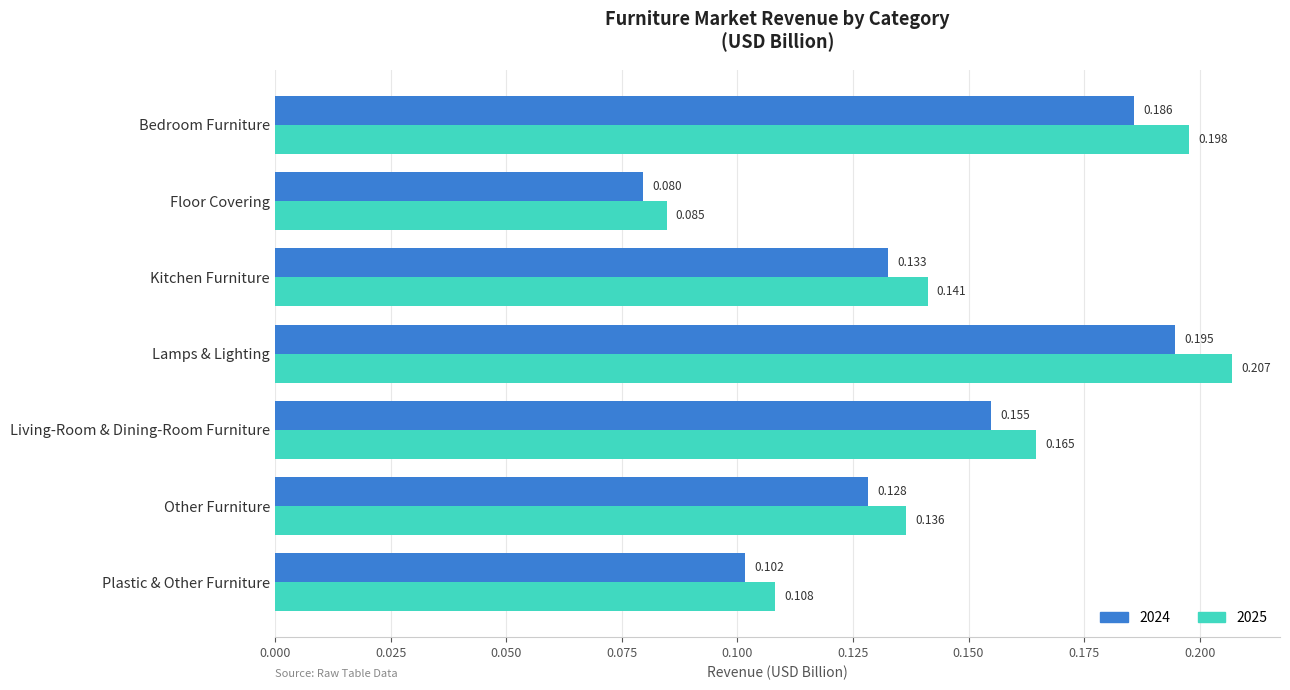

List the labels in order of 2025 value, largest first.

Lamps & Lighting, Bedroom Furniture, Living-Room & Dining-Room Furniture, Kitchen Furniture, Other Furniture, Plastic & Other Furniture, Floor Covering